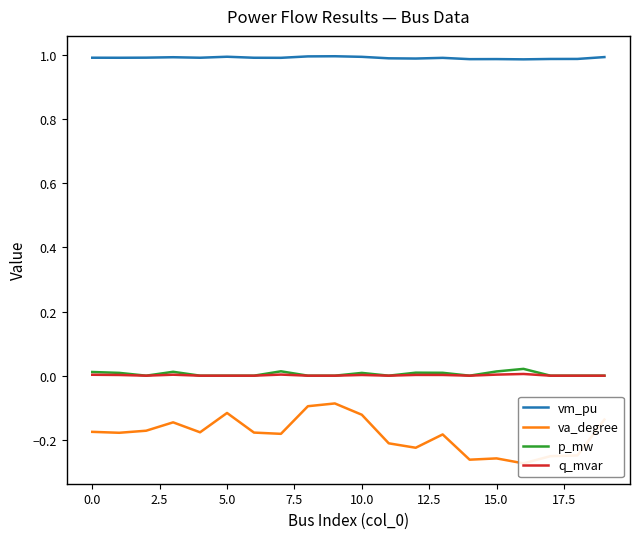

True or false: q_mvar and vm_pu intersect in this chart.

False